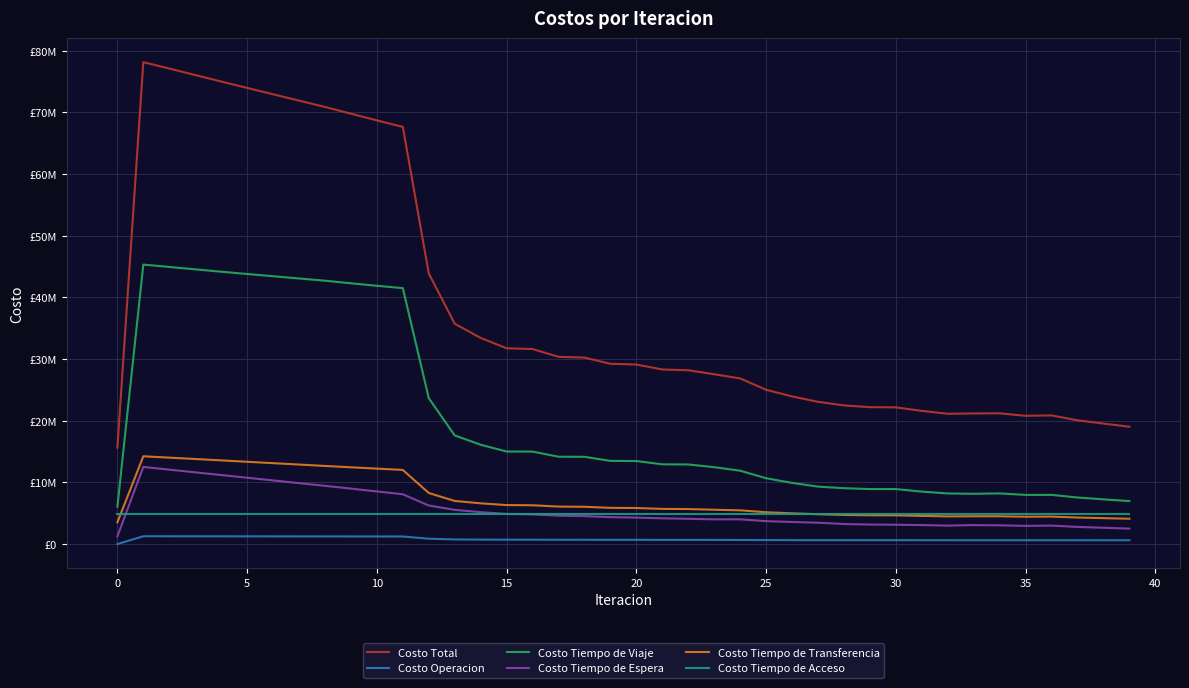

What are all the series names shown in the legend?

Costo Total, Costo Operacion, Costo Tiempo de Viaje, Costo Tiempo de Espera, Costo Tiempo de Transferencia, Costo Tiempo de Acceso